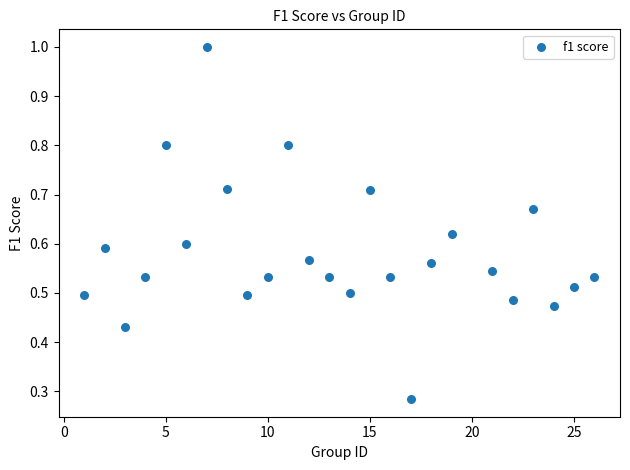

What is the range of X values (max minus min)?

25.0